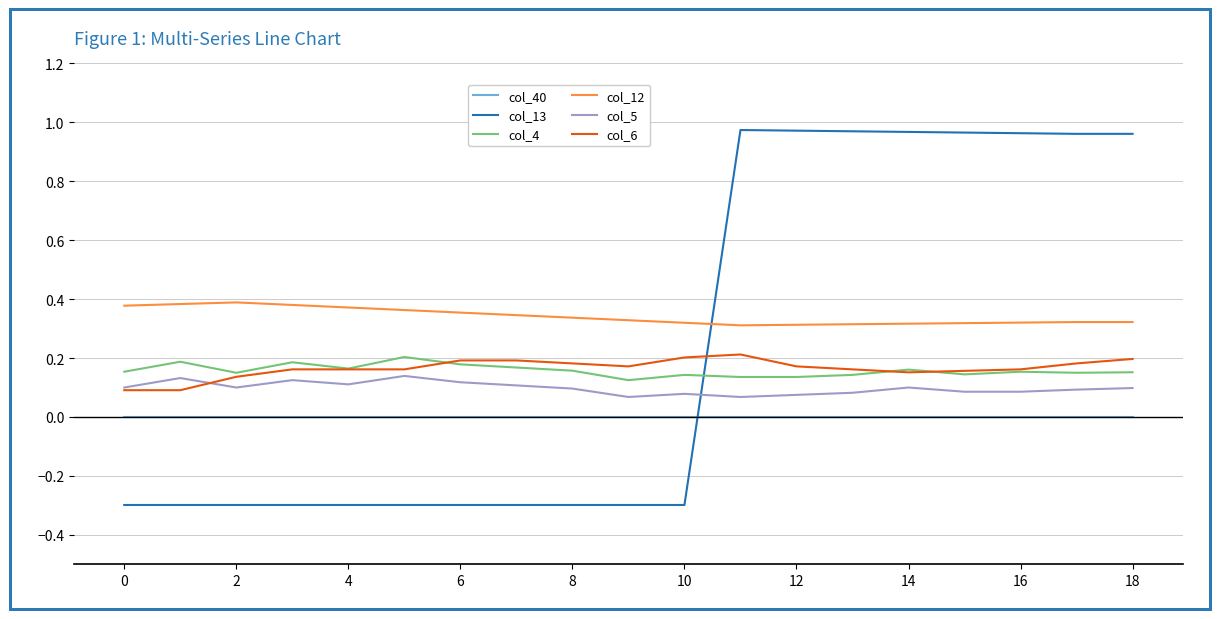

True or false: col_4 and col_5 cross at least once.

False